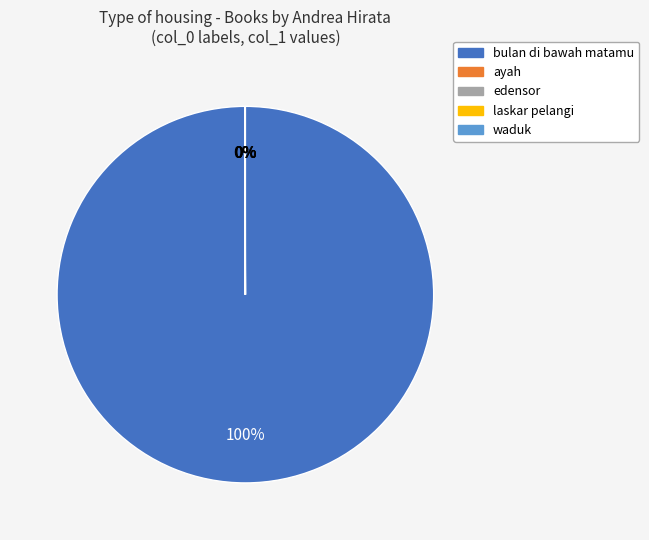

To the nearest percent, what percentage of the pie is bulan di bawah matamu?

100%